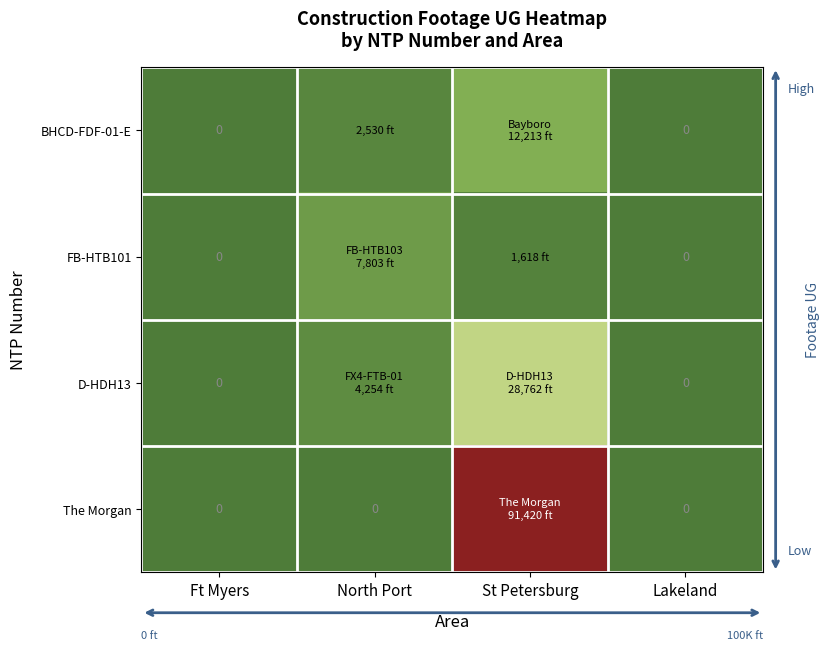

Between Ft Myers and North Port, which series saw the biggest shift?

FB-HTB101